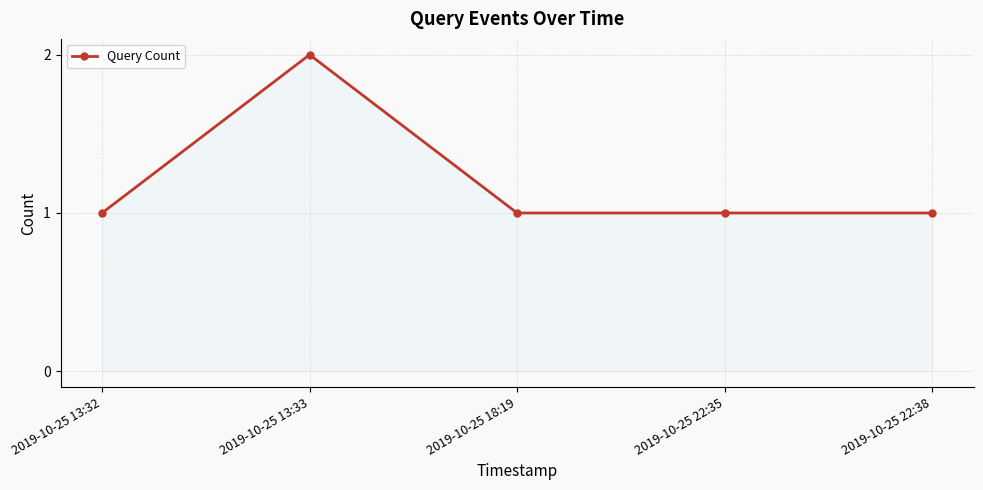

What is the value of the 1st point from the left?

1